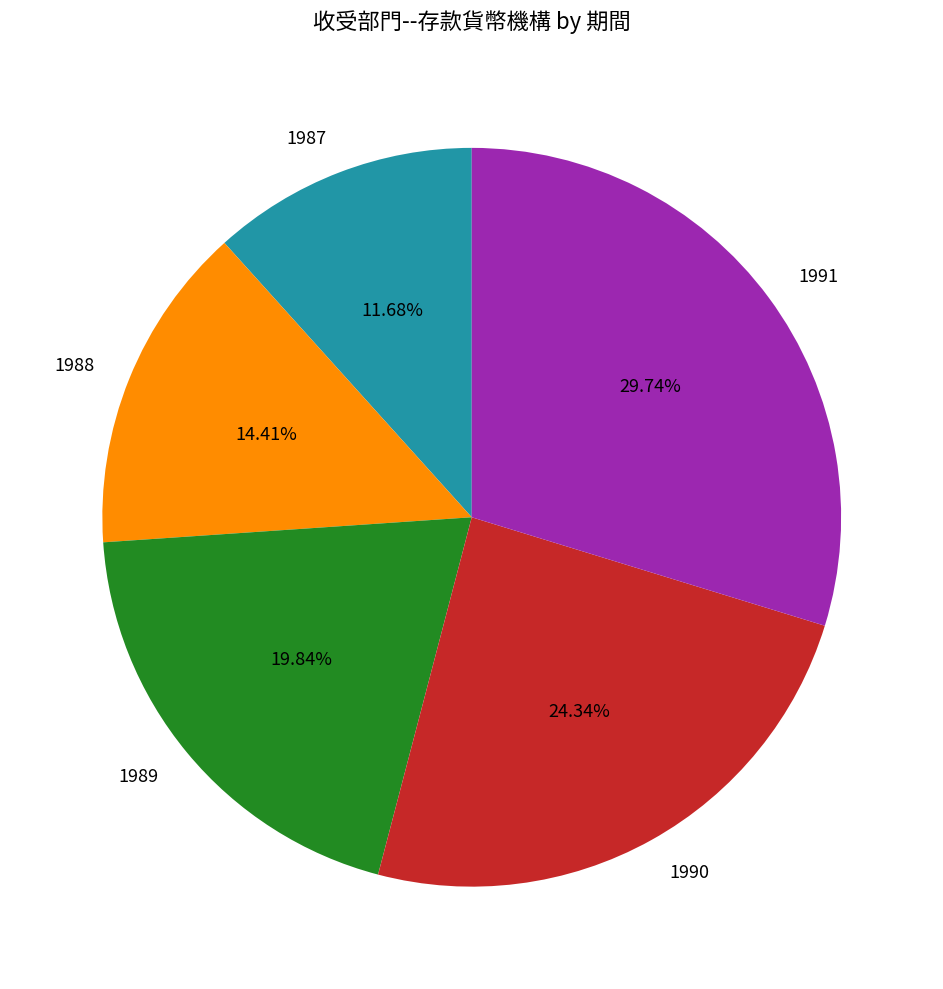

Is there a majority slice in this chart?

No